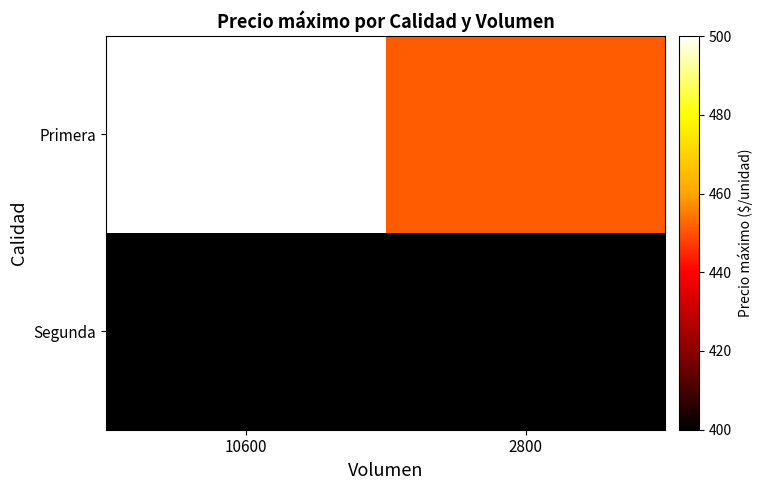

Reading left to right, list all the values displayed in this chart.

Primera: 10600=500	2800=451
Segunda: 10600=400	2800=400